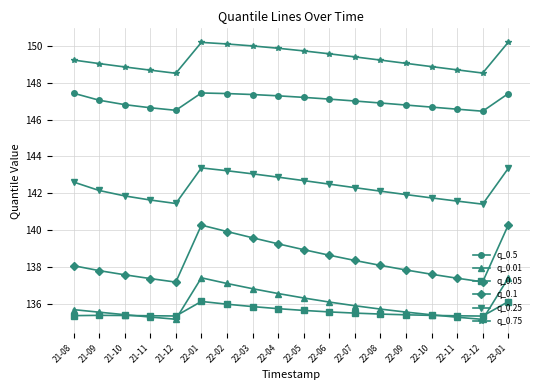

The value of q_0.5 at 22-08 is 146.9. True or false?

True